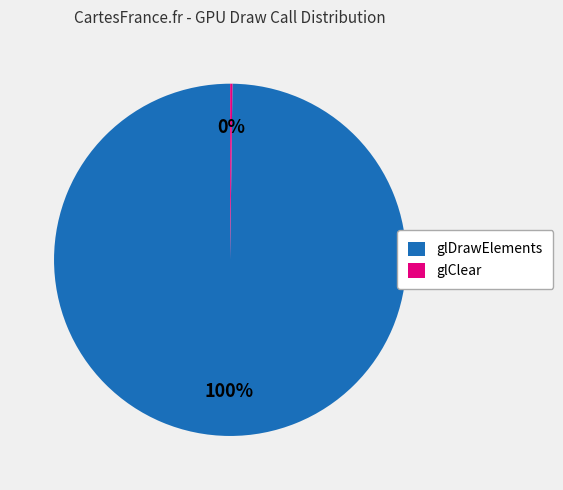

To the nearest percent, what is the difference between the largest and smallest slice percentages?

100%